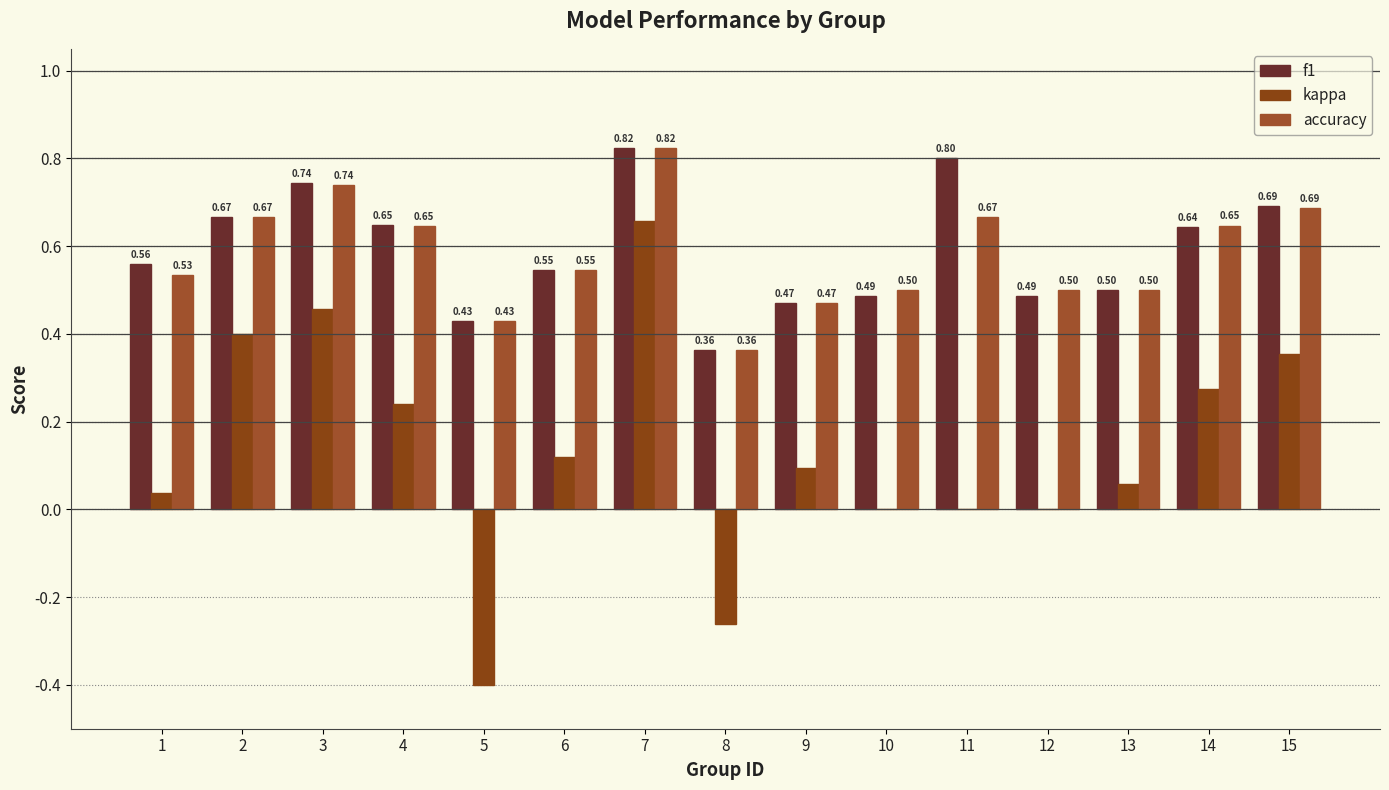

Does the chart contain stacked bars?

No